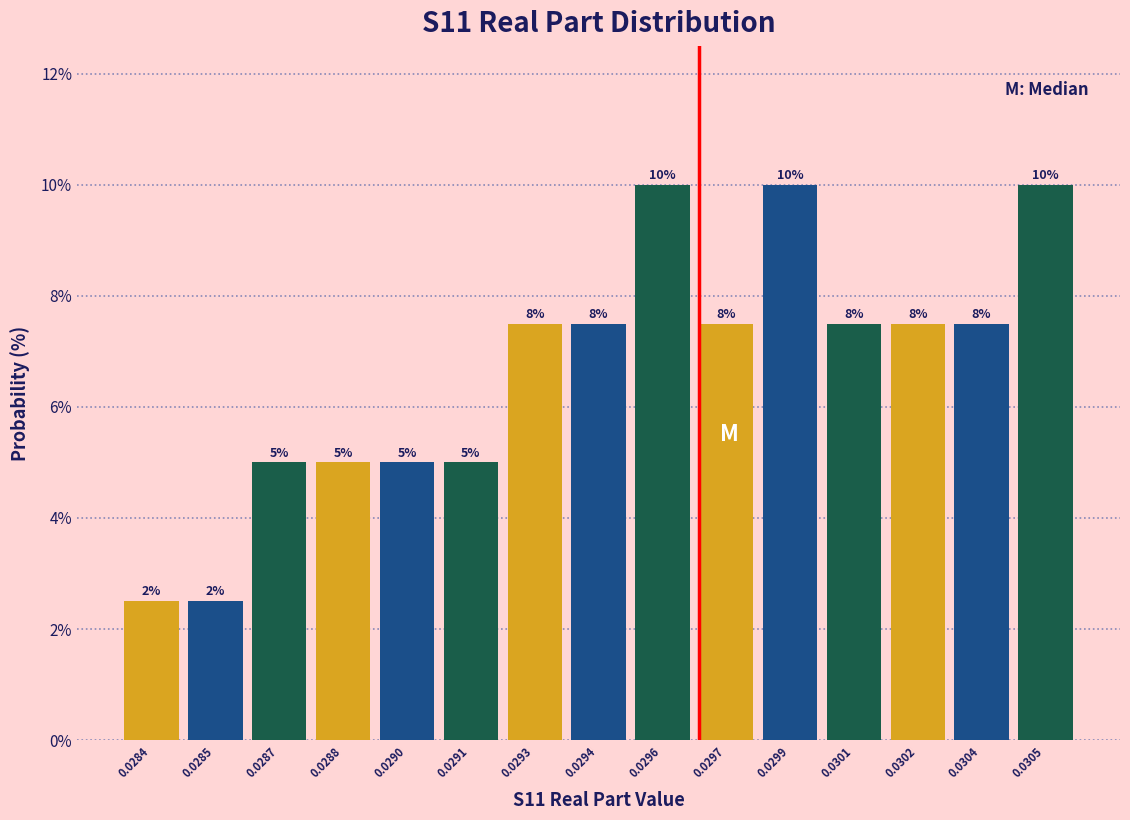

How many bars are there in total?

15